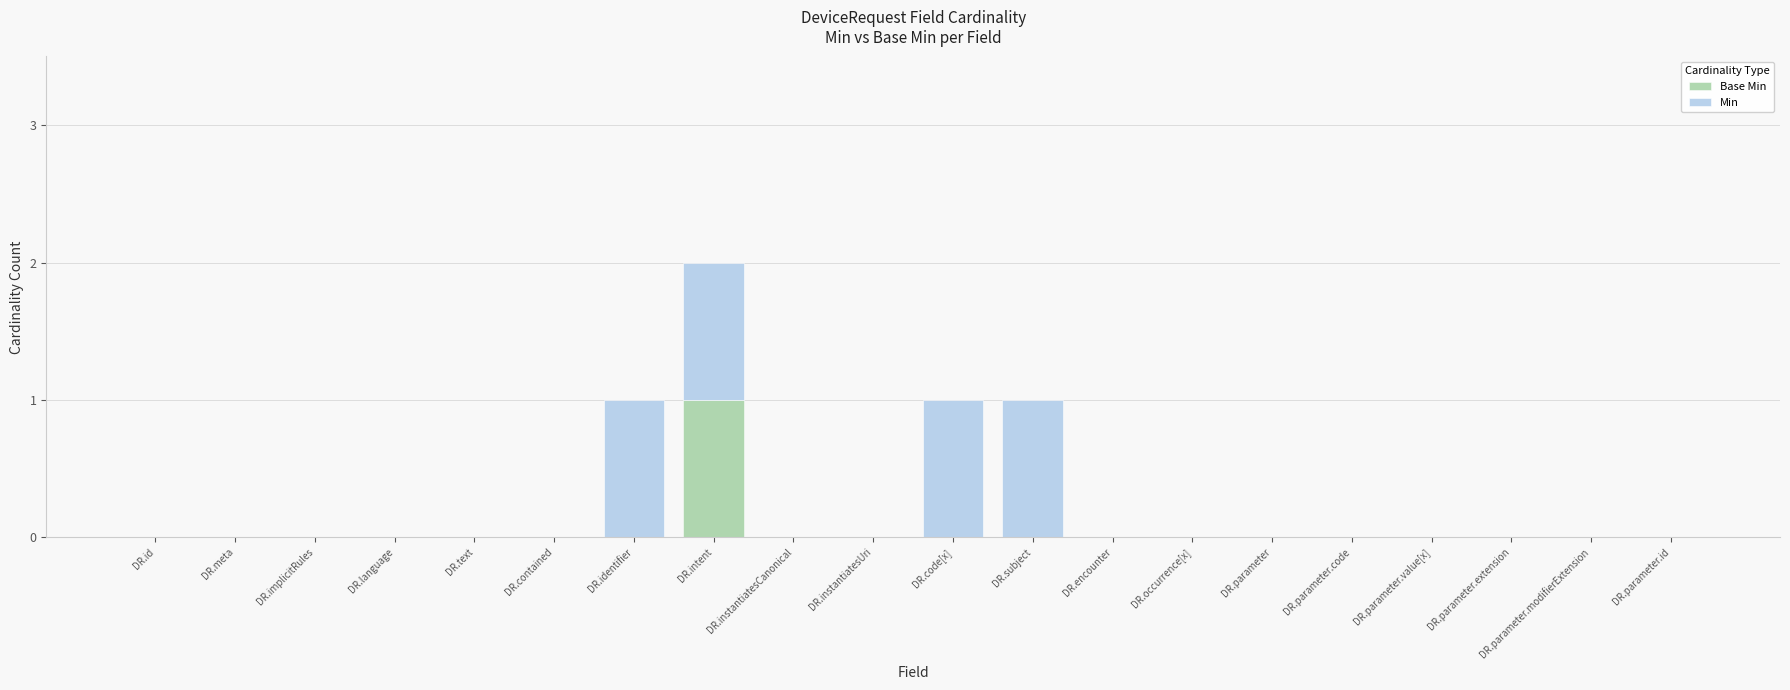

At which category is the sum across all series the highest?

DR.intent